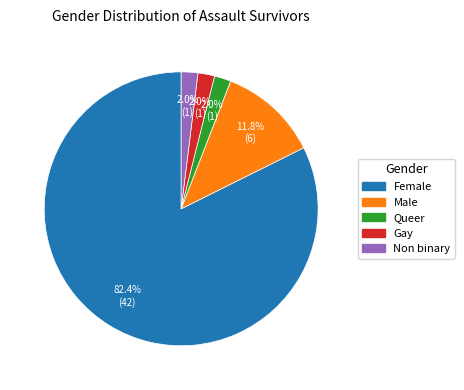

To the nearest percent, what percentage of the pie is Gay?

2%